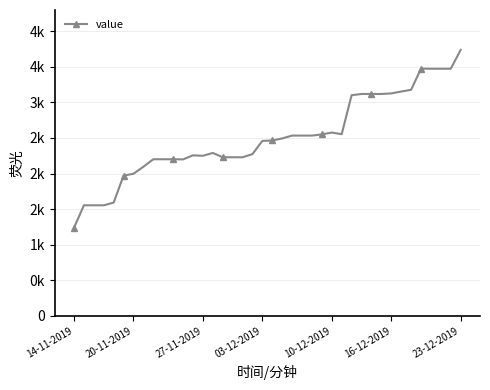

Is this an area chart (filled region under the line)?

No